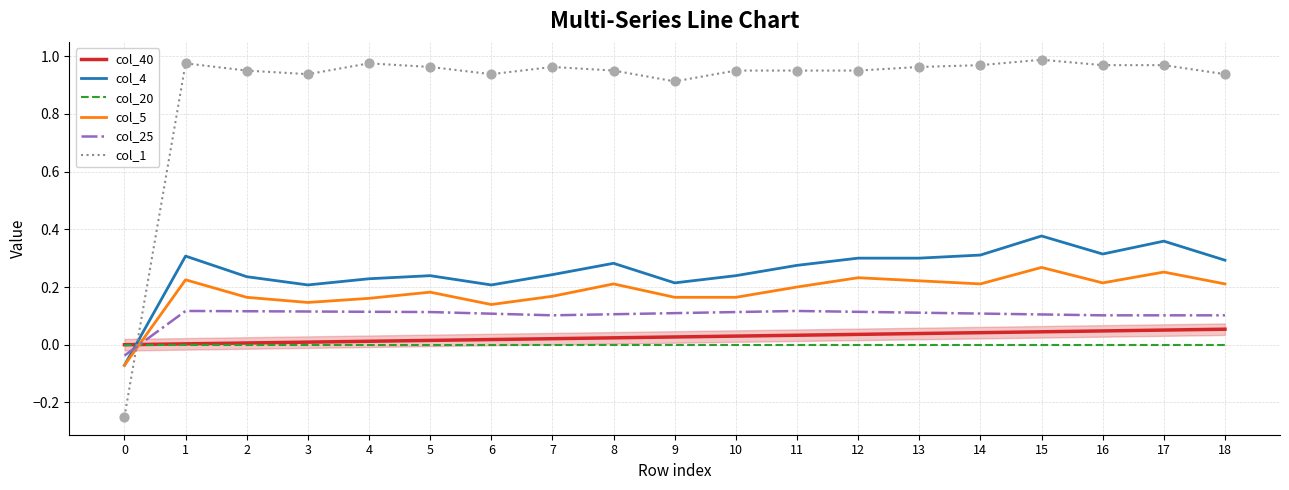

Which series has the largest total across all categories?

col_1